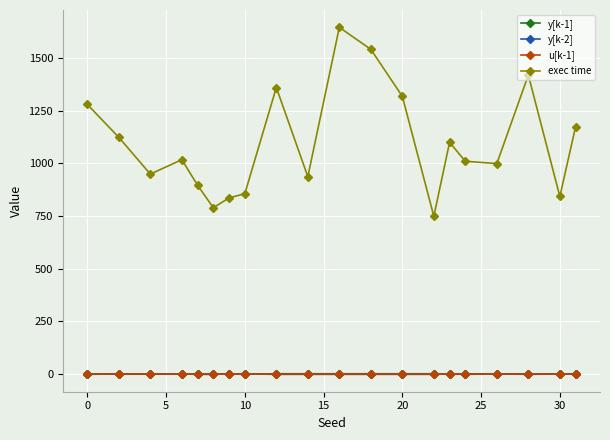

True or false: y[k-2] has more than 0 interior local peaks.

True